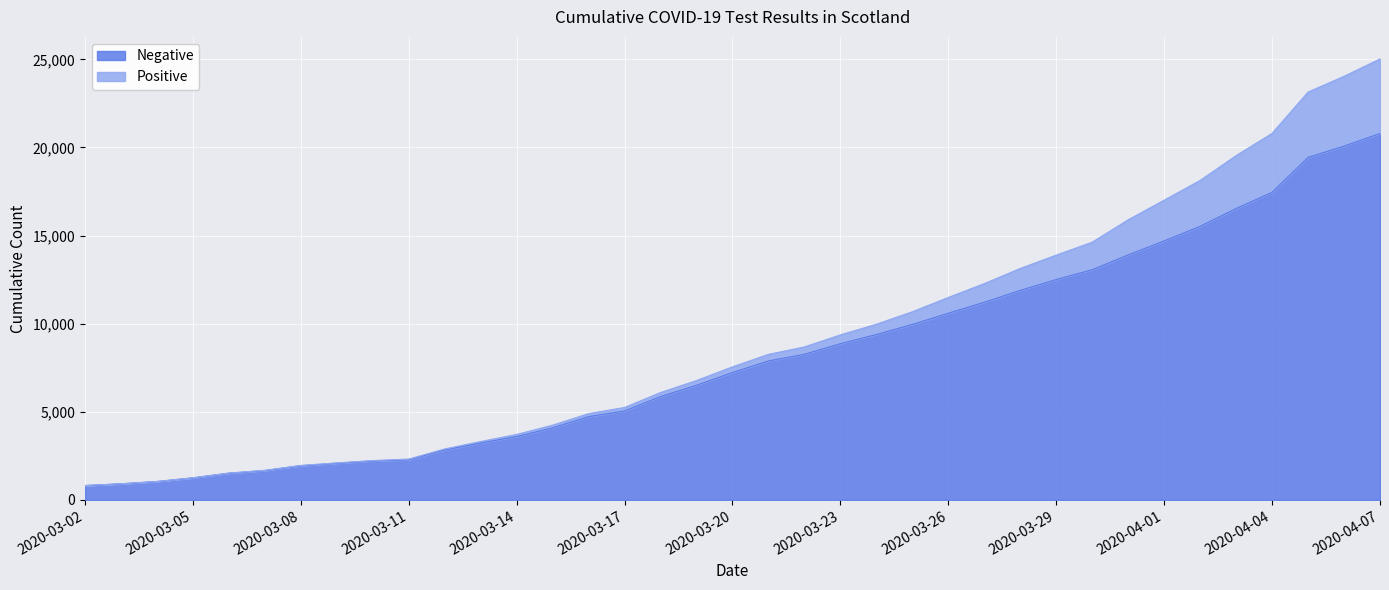

What is the difference between the values at 2020-03-23 and 2020-03-14?

5271